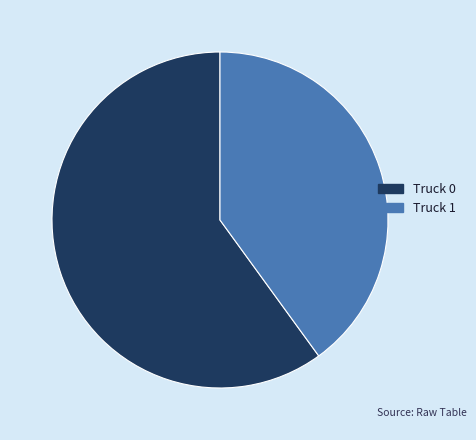

Which category has the smallest portion of the pie?

Truck 1